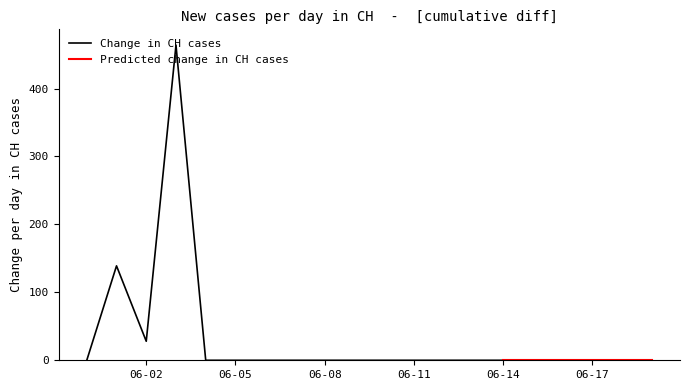

Which label corresponds to the largest value in the chart?

2020-06-03